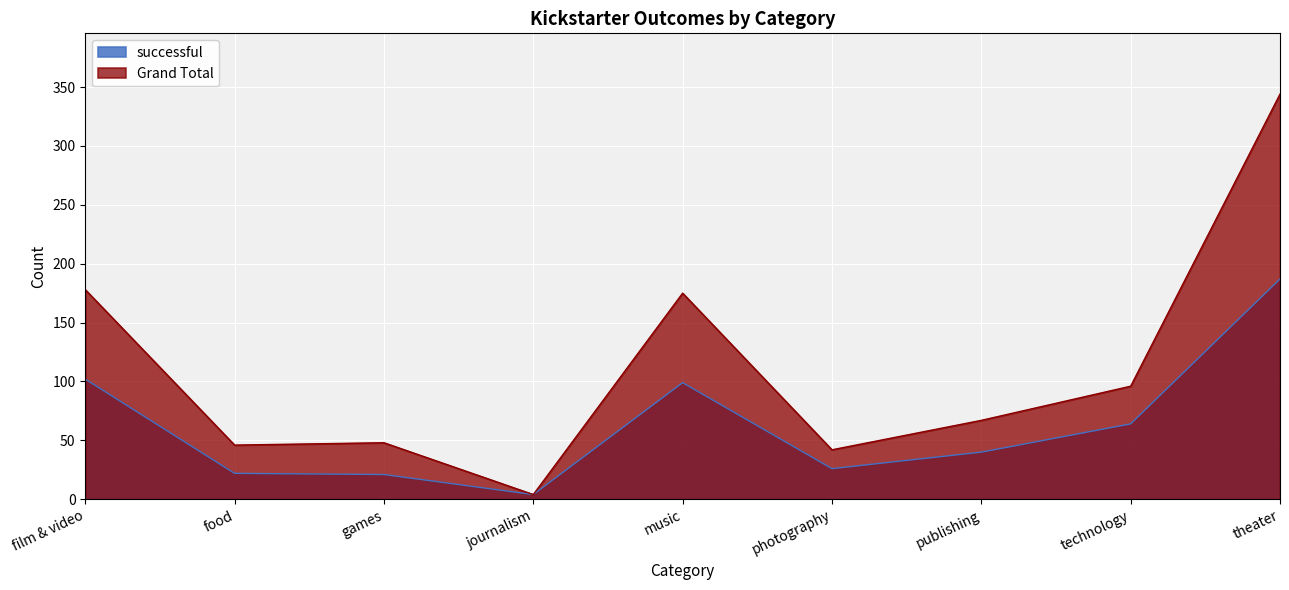

What is the difference between the Grand Total values at film & video and music?

3